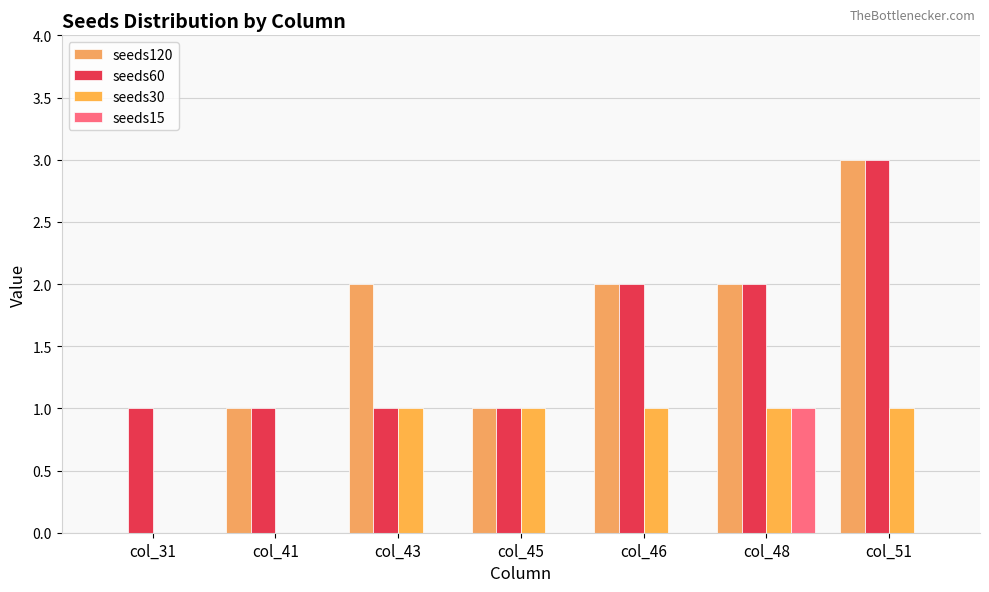

How many groups of bars are there?

7